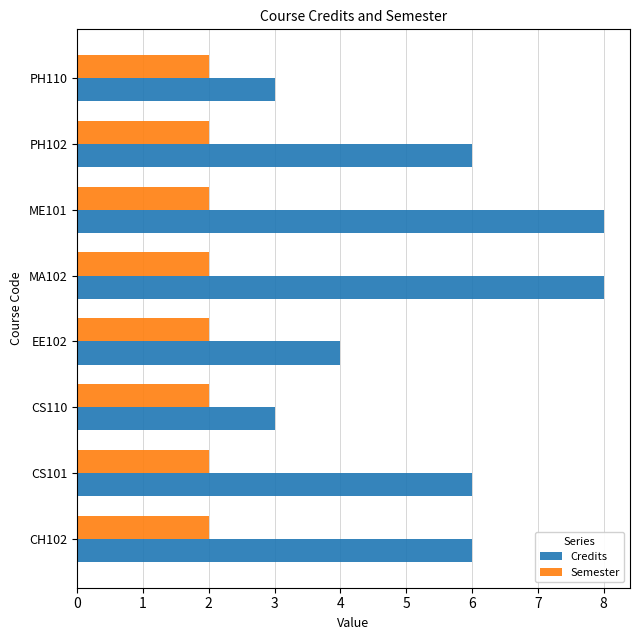

What are all the series names shown in the legend?

Credits, Semester